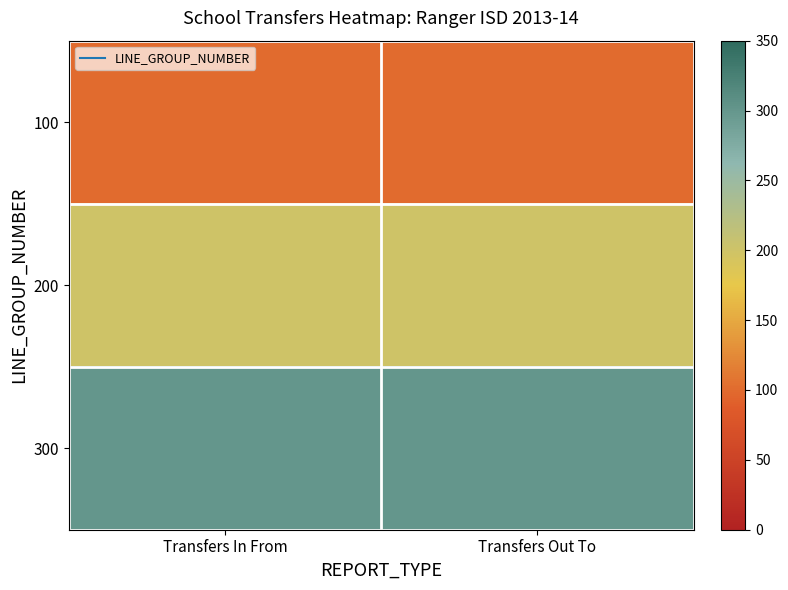

Which series has the largest total across all categories?

300